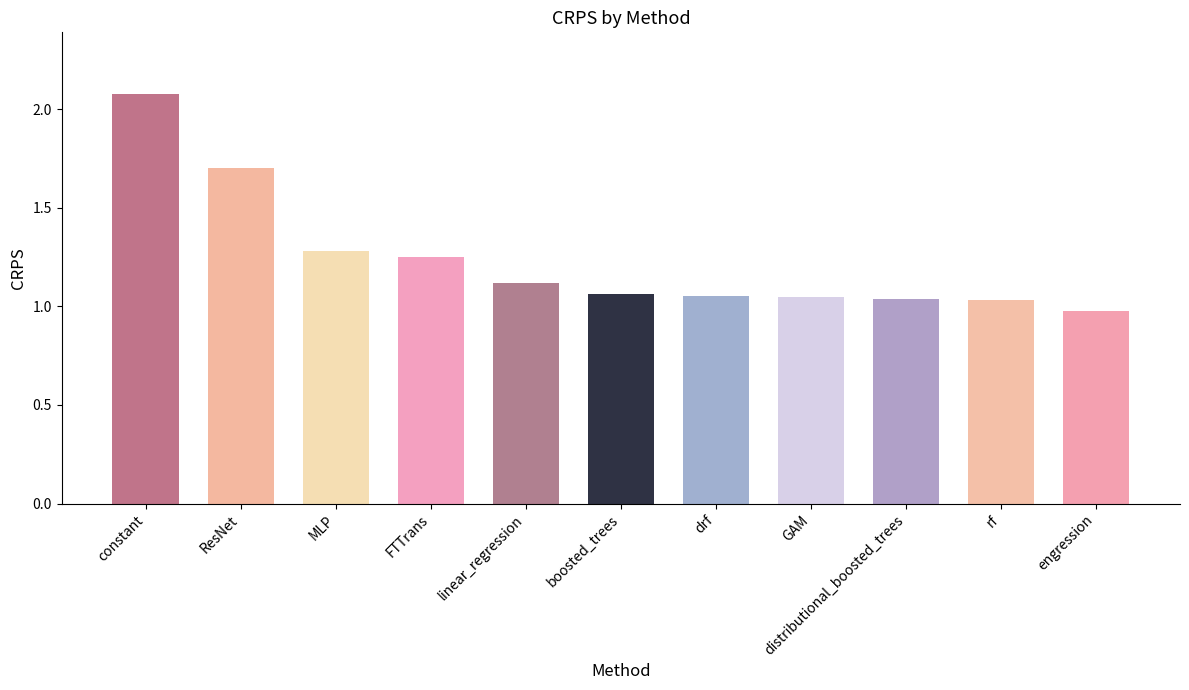

What is the change in value from ResNet to drf?

-0.6